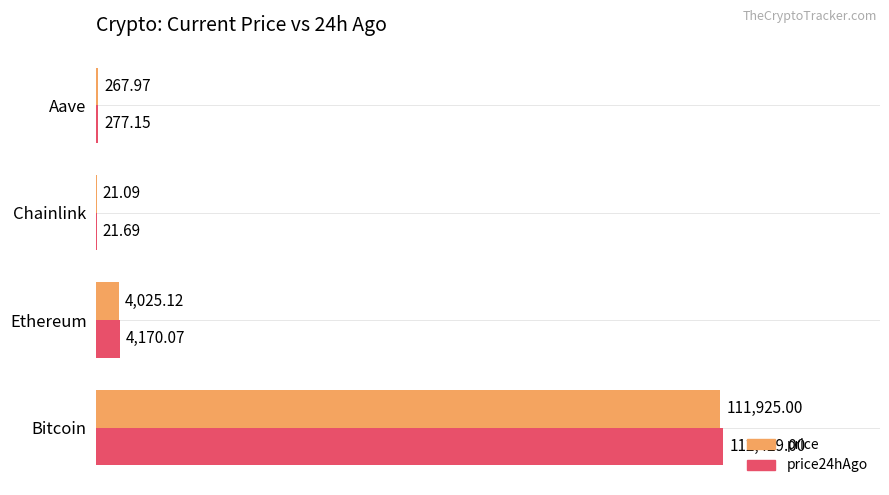

Which series has the largest total across all categories?

price24hAgo